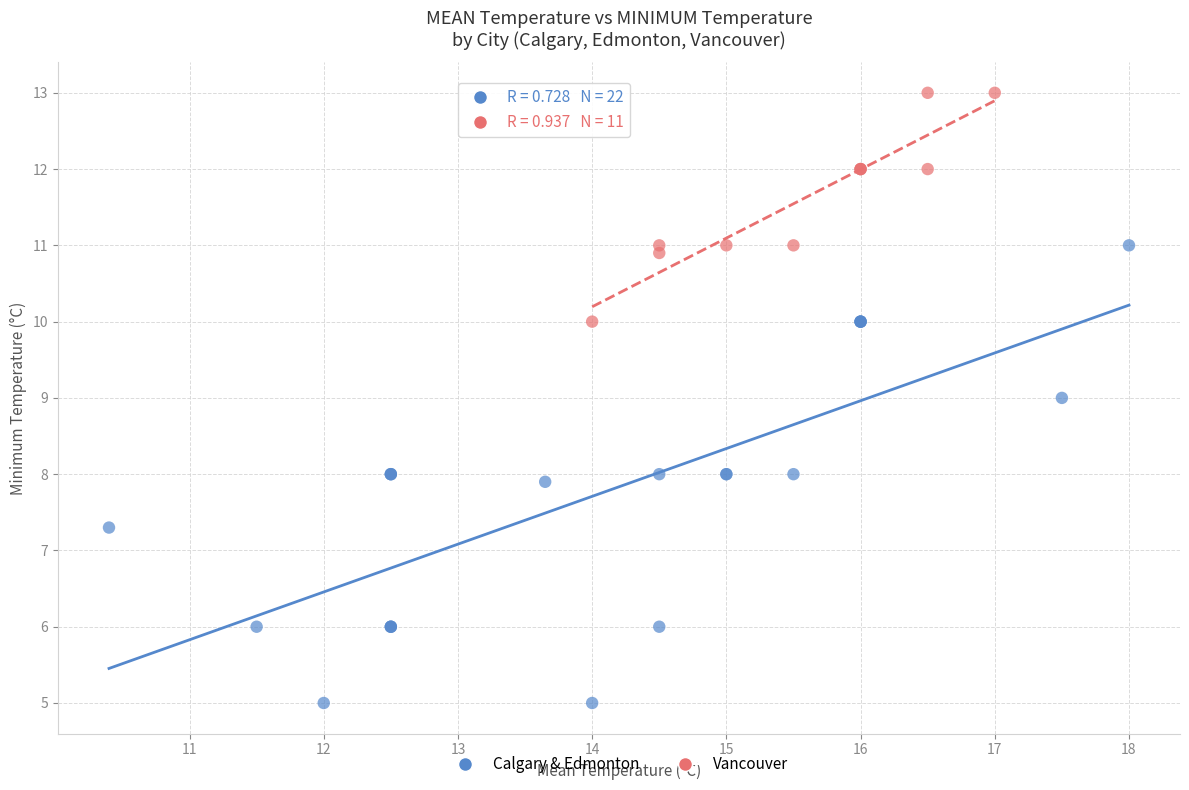

Which series contains the highest Y value?

Vancouver